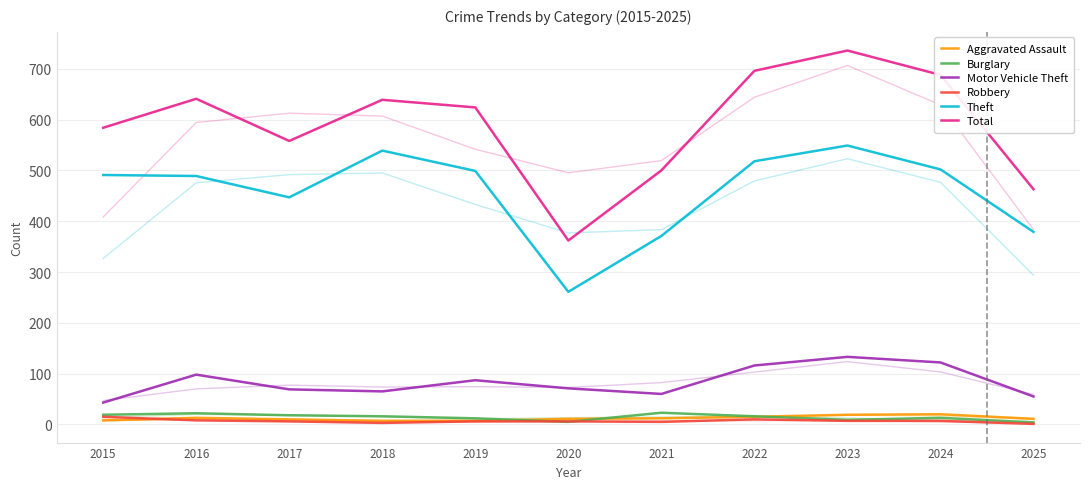

True or false: Motor Vehicle Theft has a value of 133 at 2023.

True